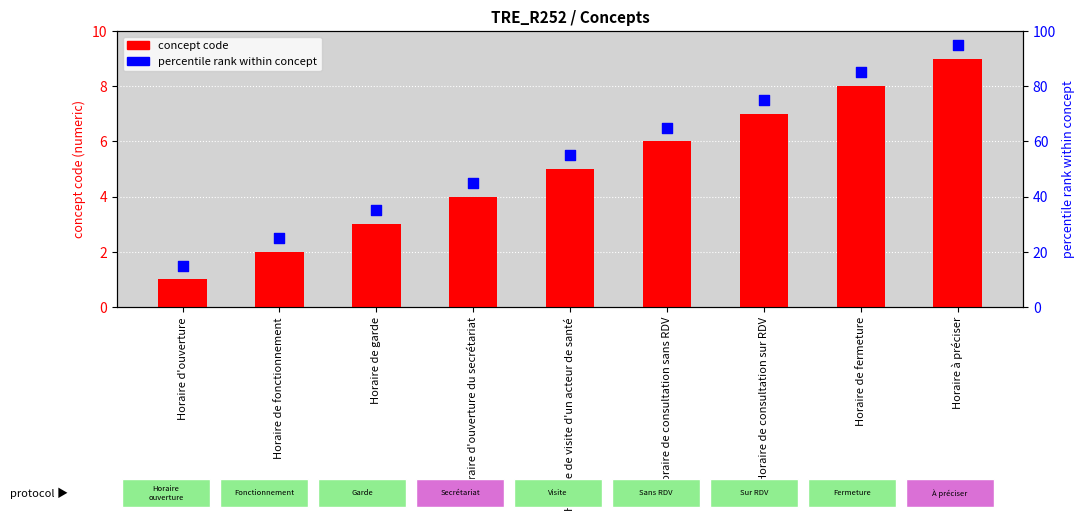

Which series contains the lowest Y value?

concept code